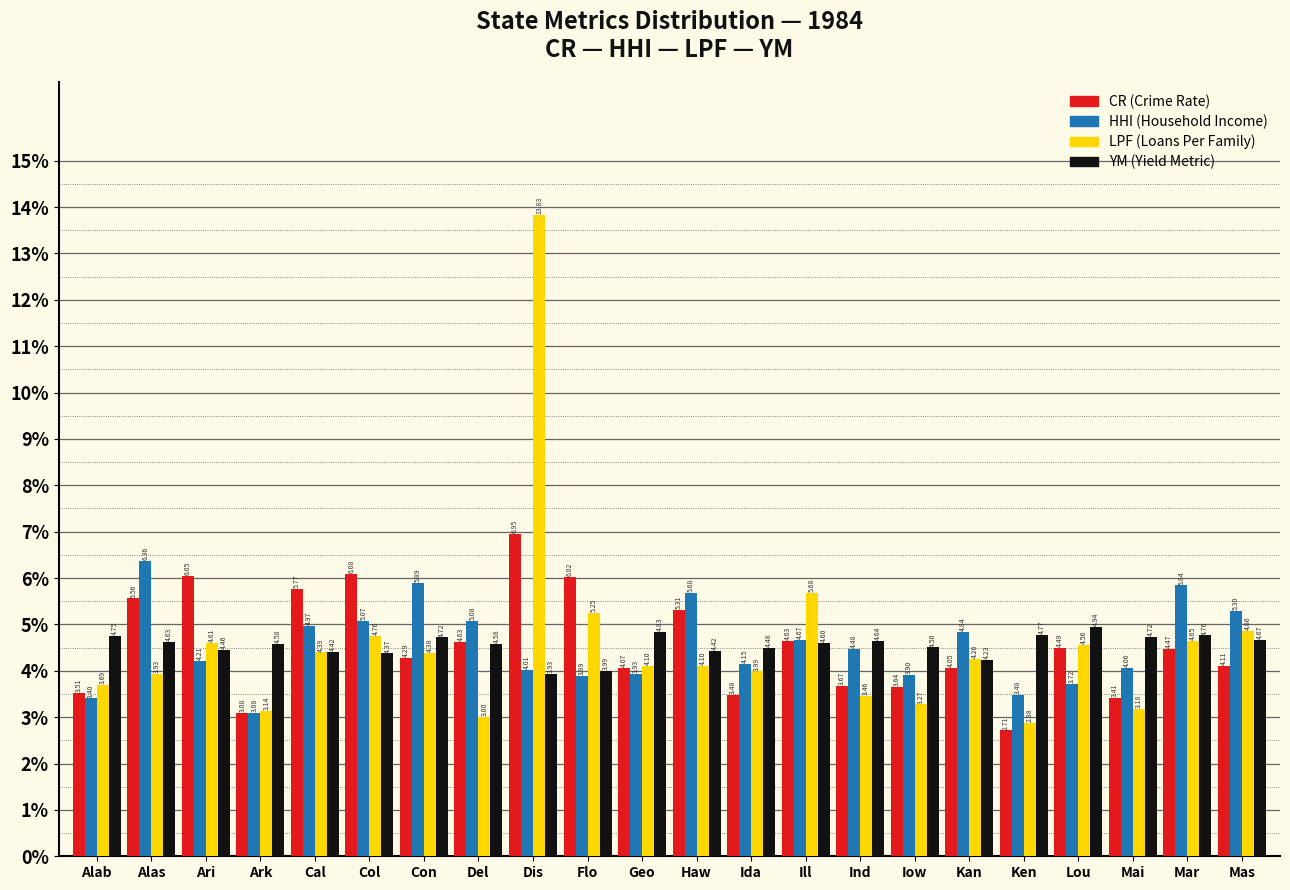

At which category is the sum across all series the highest?

Dis